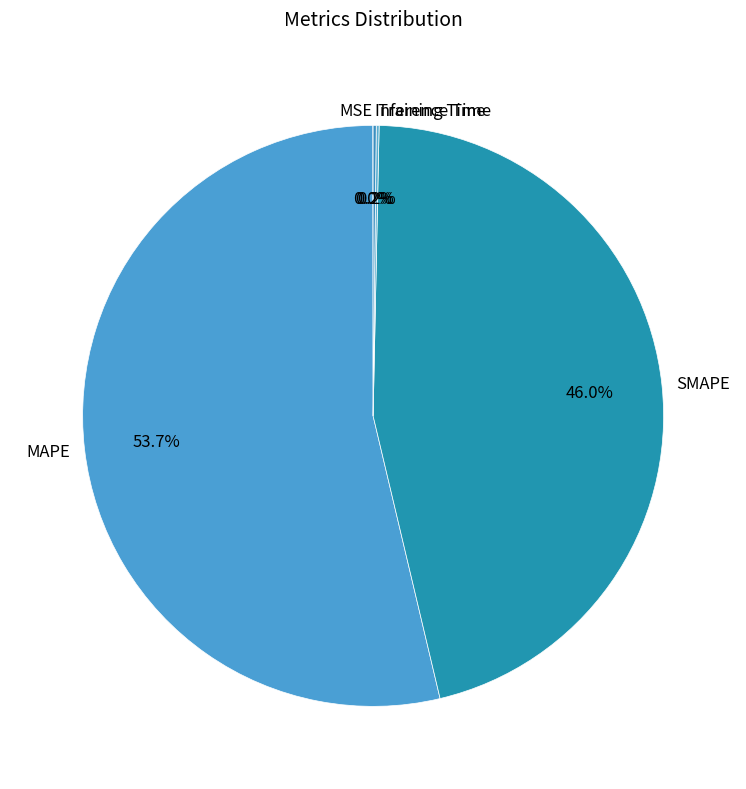

What is the largest slice in the pie chart?

MAPE